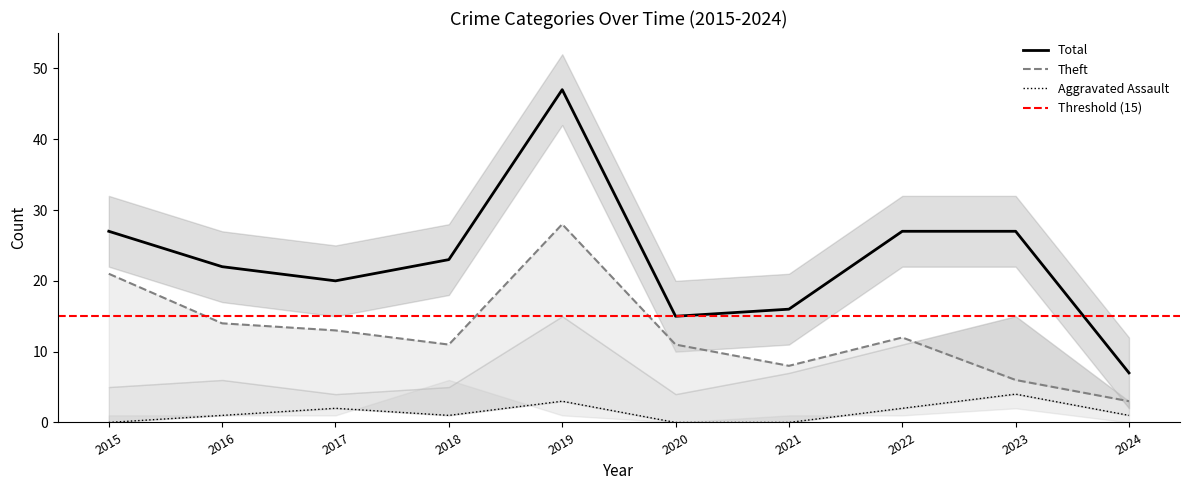

What are all the series names shown in the legend?

Theft, Total, Aggravated Assault